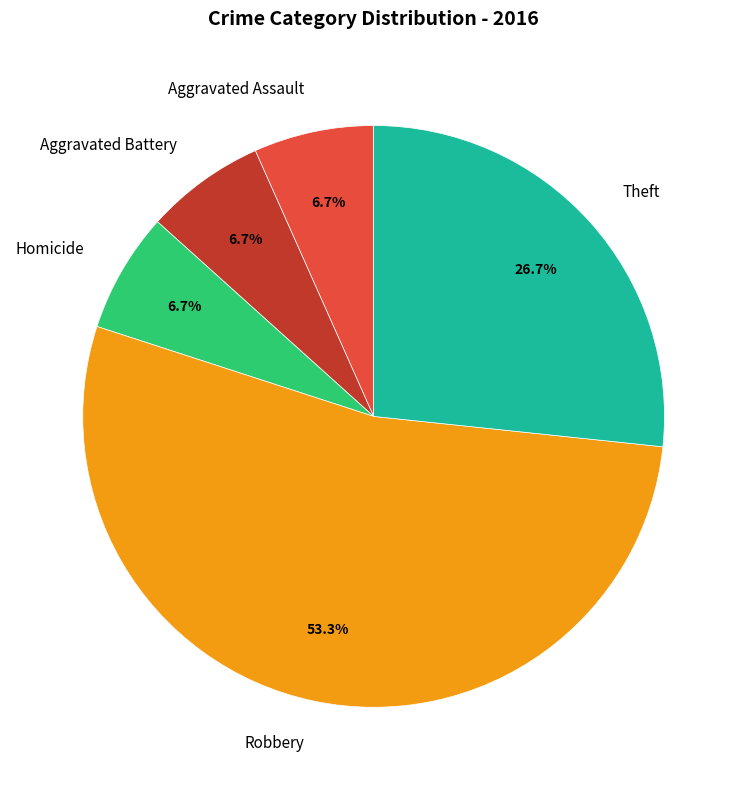

Is it true that Theft is 36% of the pie?

False